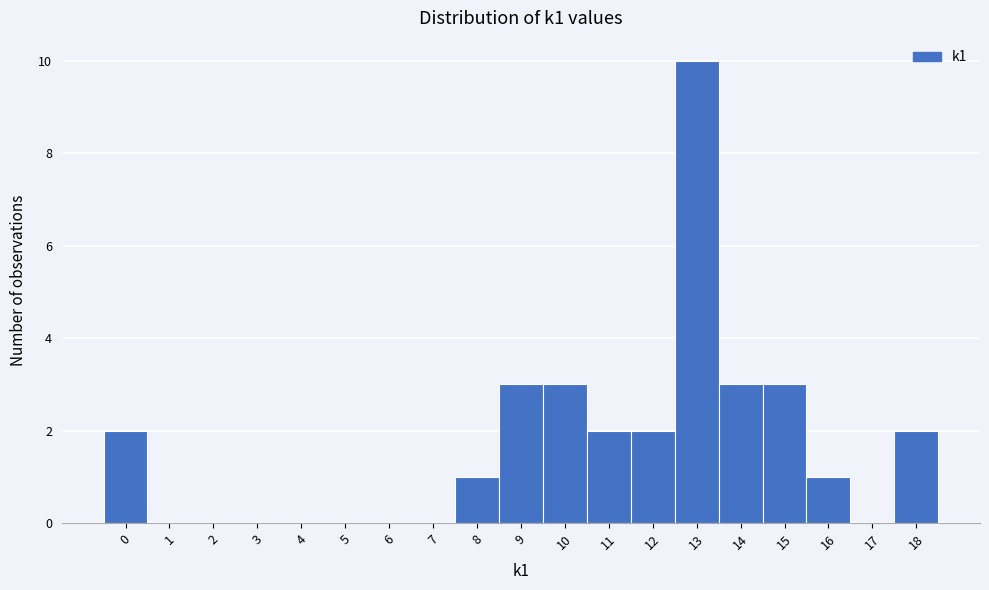

How tall is the bar that spans -0.5 to 0.5 on the x-axis? The values are not printed on the chart, so give them approximately, as read against the axis.

2